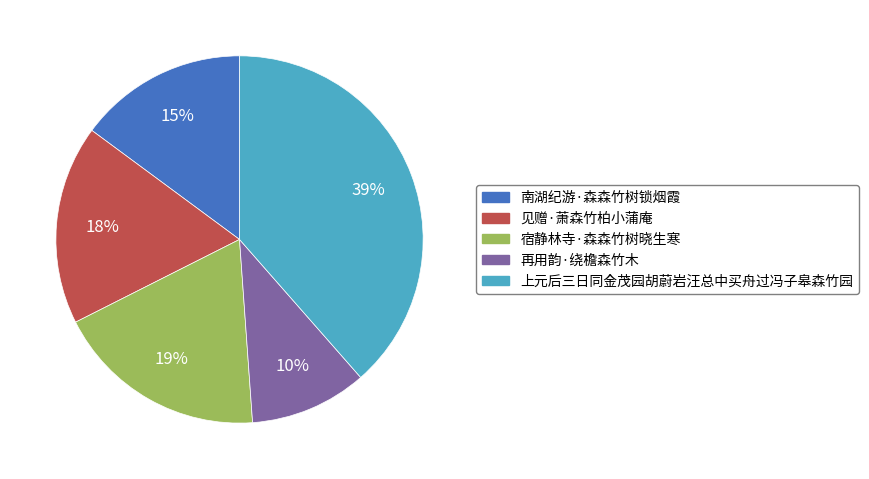

Which has a higher value, 宿静林寺·森森竹树晓生寒 or 上元后三日同金茂园胡蔚岩汪总中买舟过冯子皋森竹园?

上元后三日同金茂园胡蔚岩汪总中买舟过冯子皋森竹园